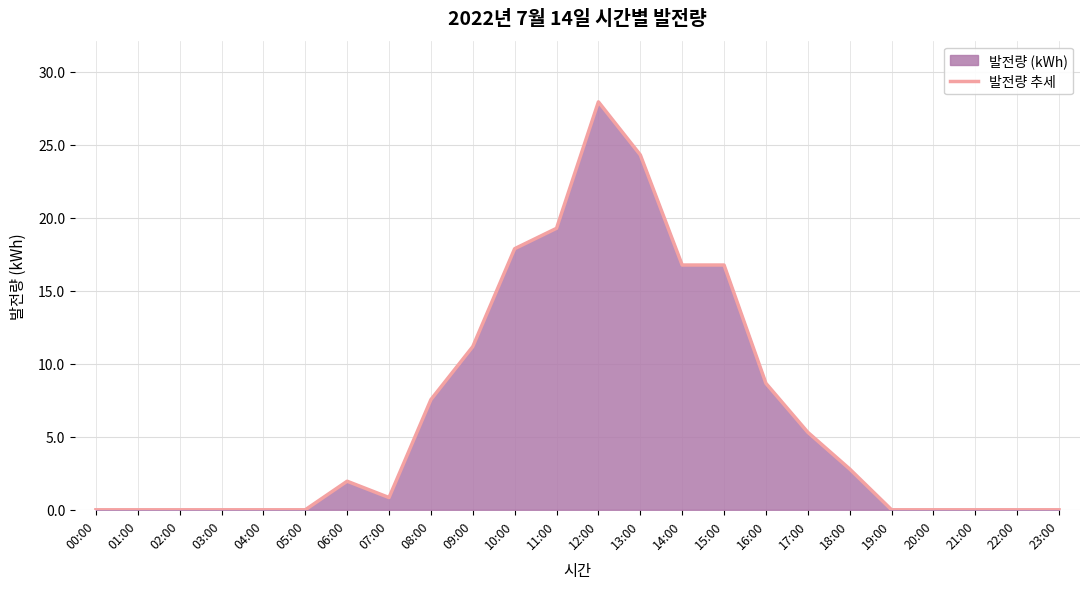

How many interior local valleys (lower than both neighbors) does the data have?

1